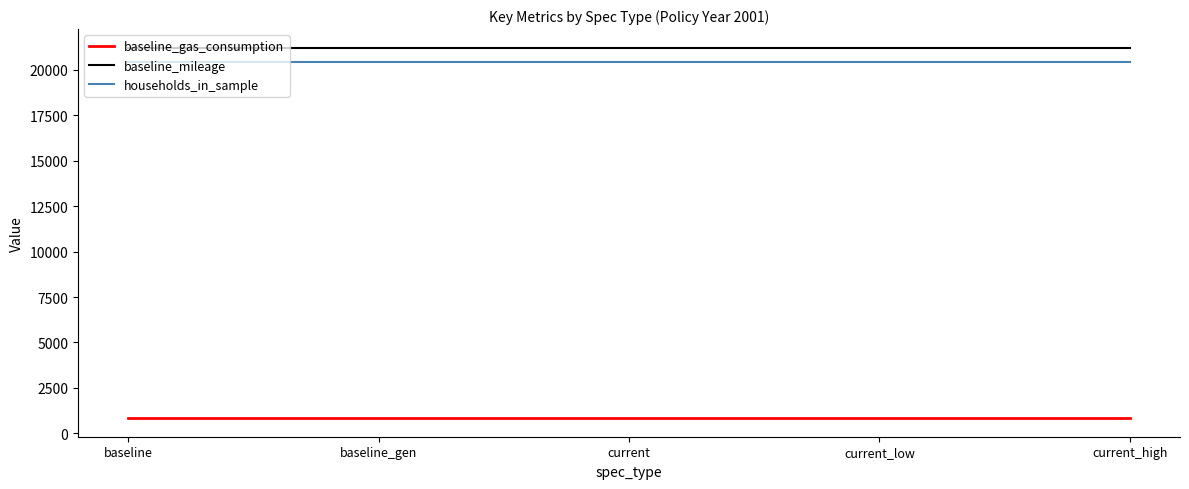

True or false: baseline_gas_consumption has a value of 828.9 at current_high.

True